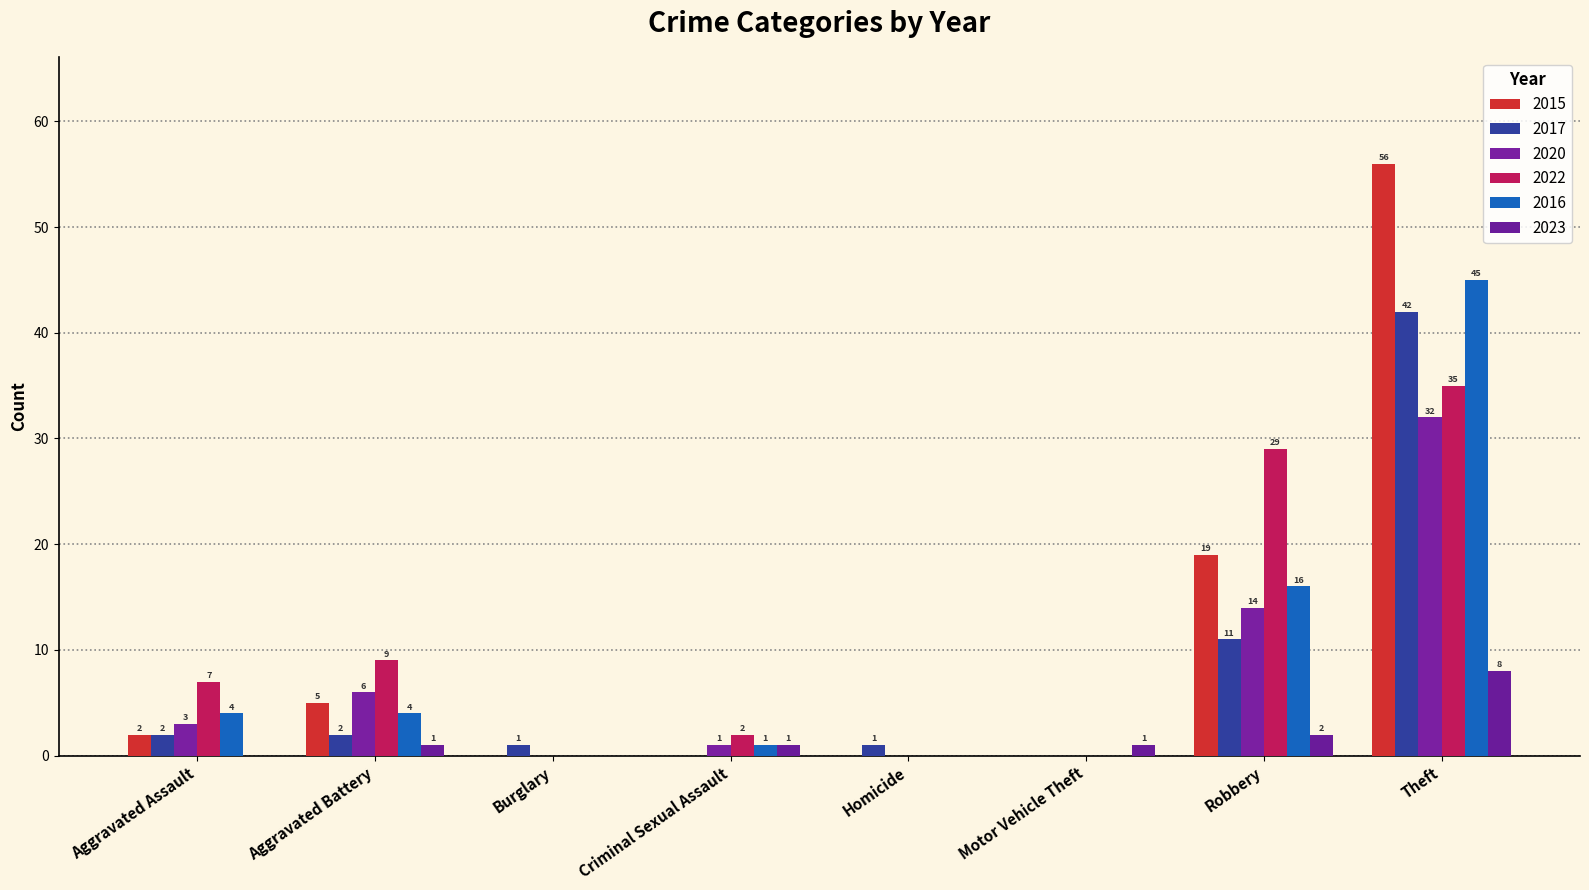

At which category does the chart reach its minimum across all series?

Burglary